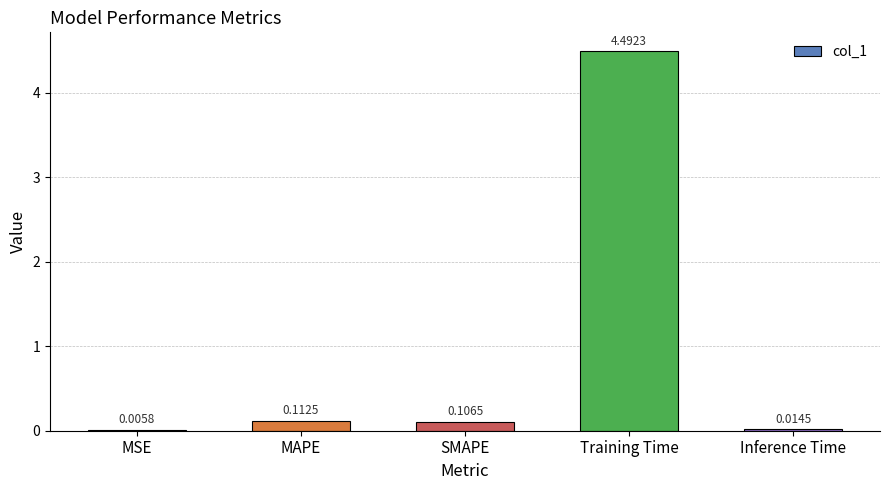

What is the sum of all values?

4.7